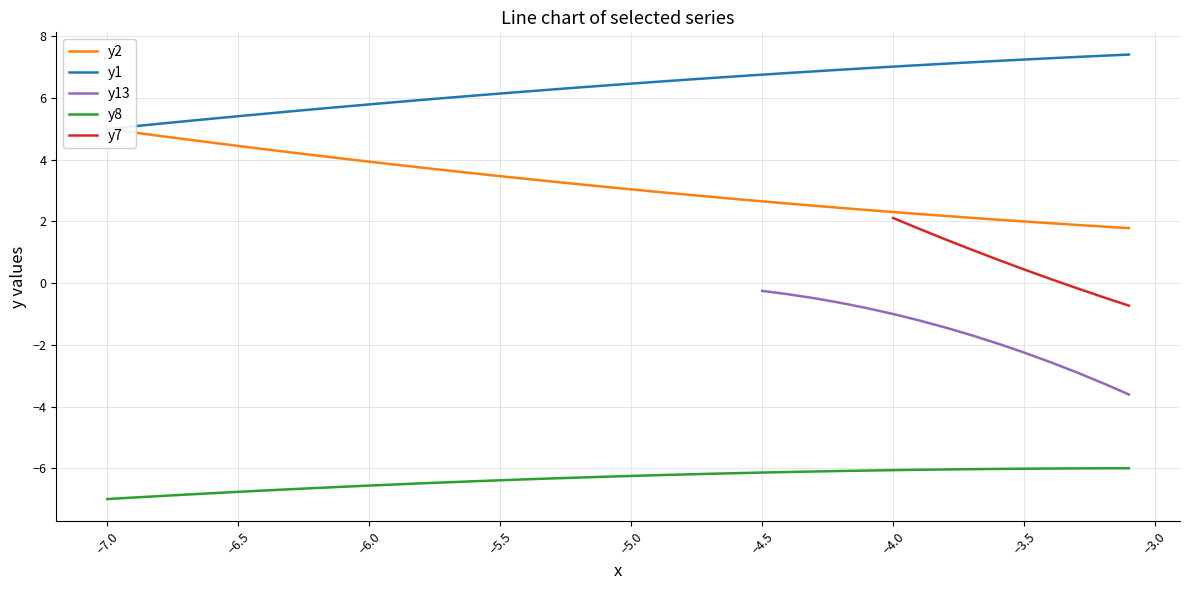

What is the maximum value for у8?

-6.0